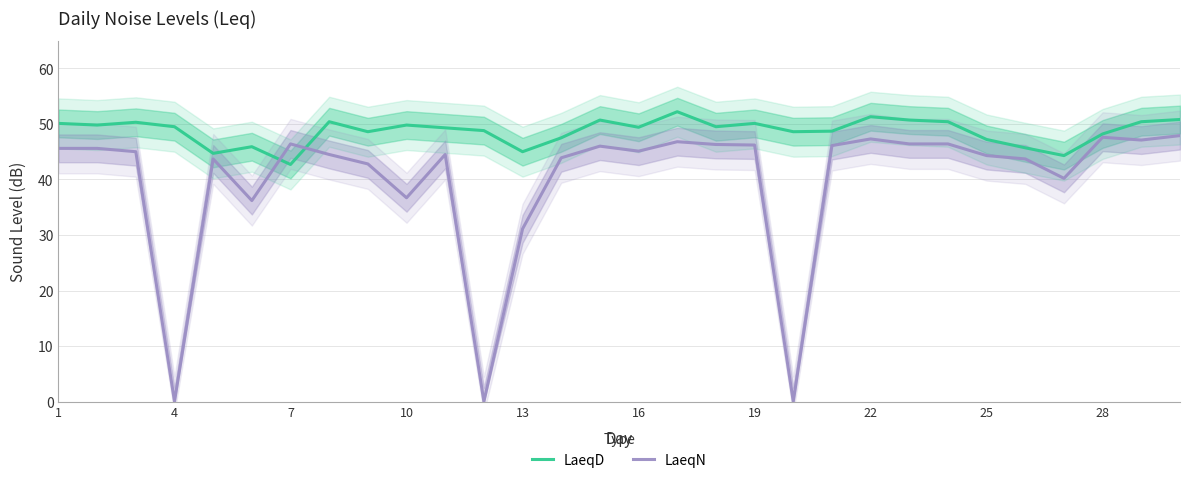

The LaeqD series shows 28.5 at 13. True or false?

False